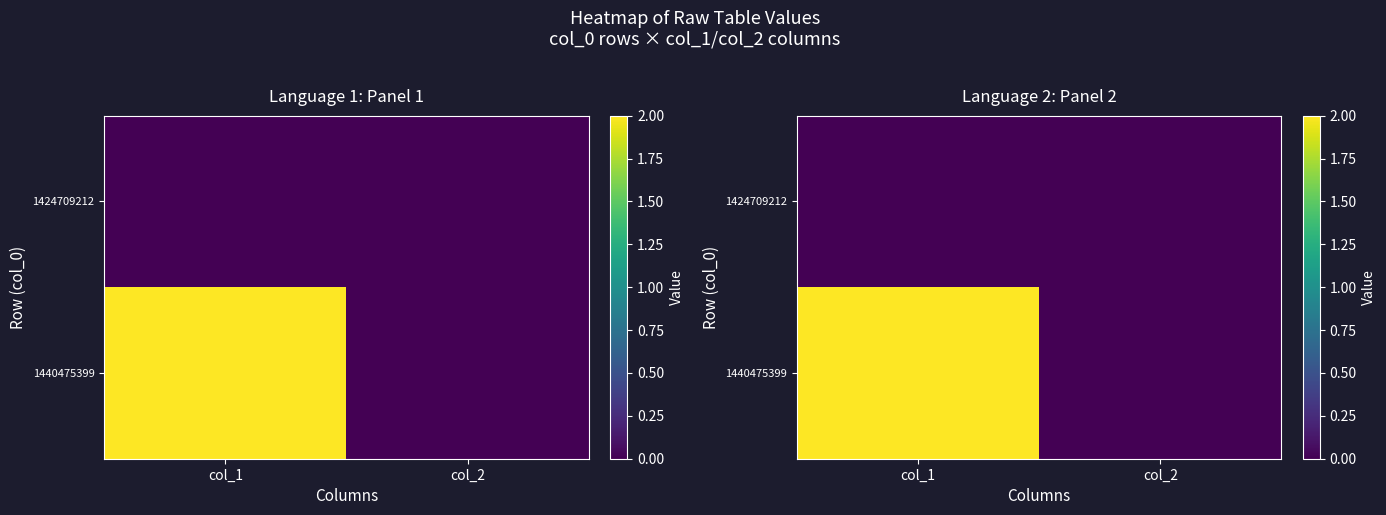

Which series has the largest total across all categories?

1440475399